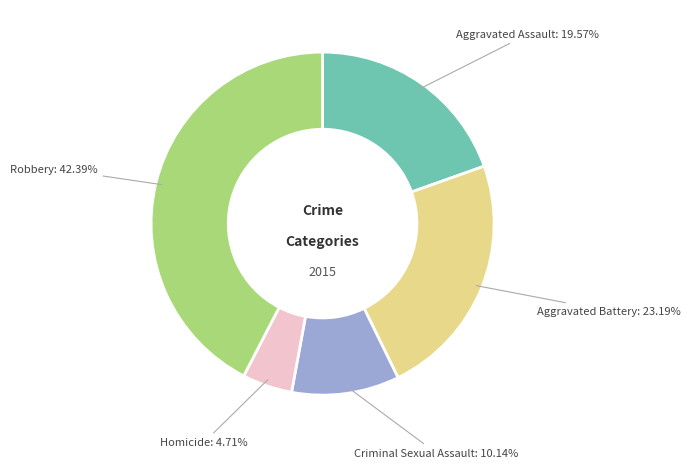

To the nearest percent, what is the difference between the largest and smallest slice percentages?

38%